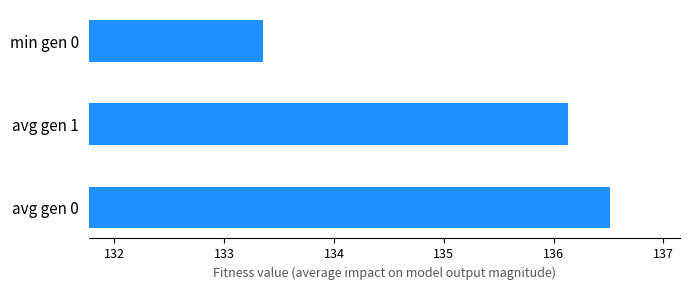

List the labels in order of value, smallest first.

min gen 0, avg gen 1, avg gen 0